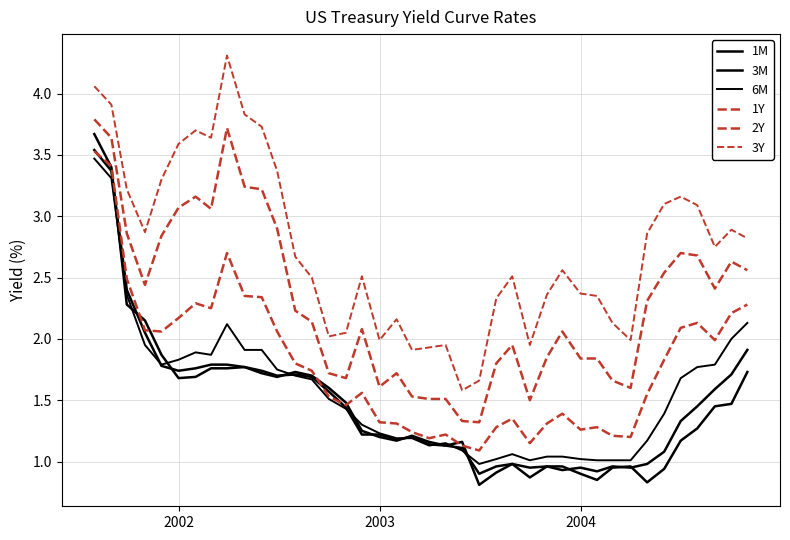

What is the difference between the second highest and minimum values in the 3M series?

2.5